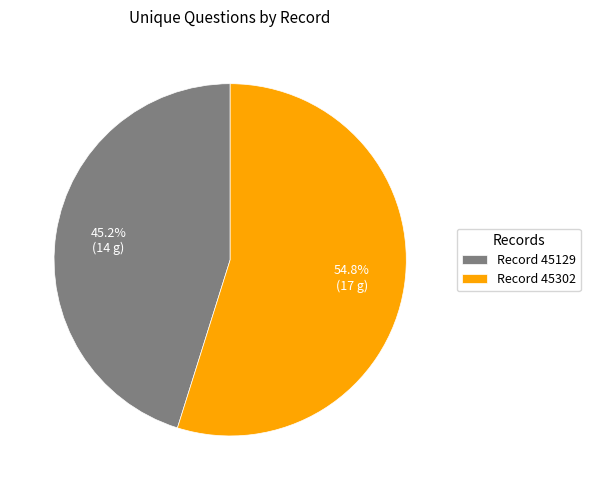

Count the number of slices in the pie.

2